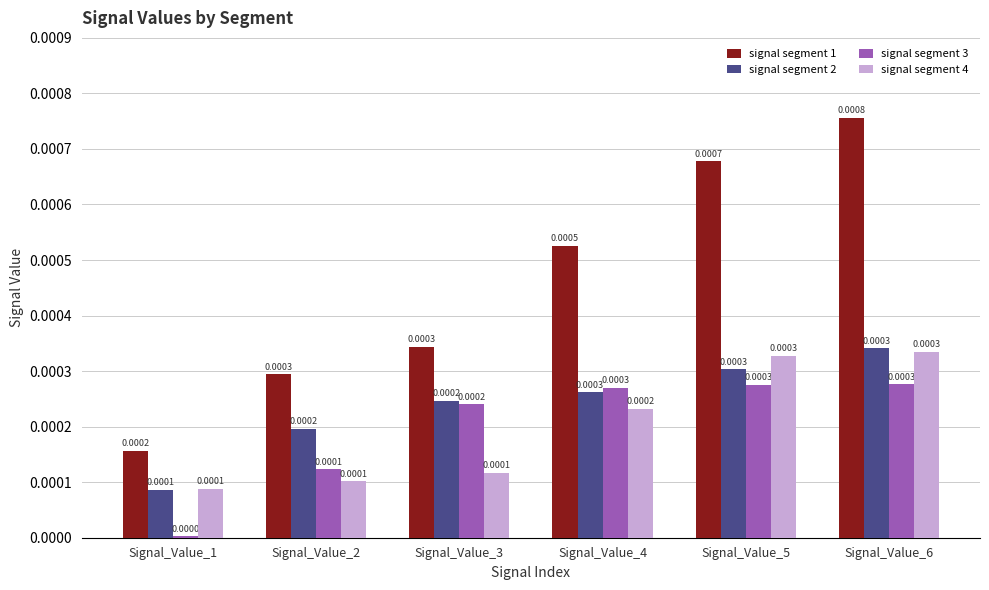

Does the chart contain stacked bars?

No